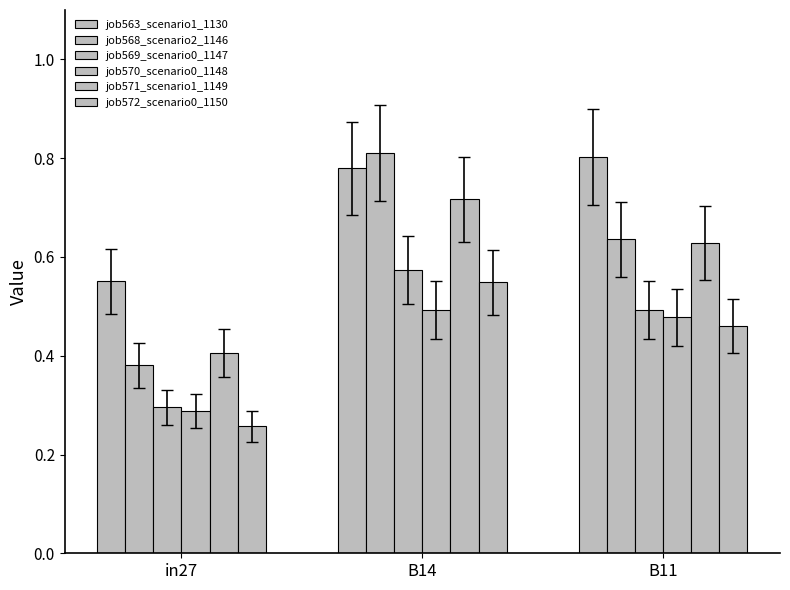

What is the difference between the job572_scenario0_1150 values at B14 and B11?

0.1